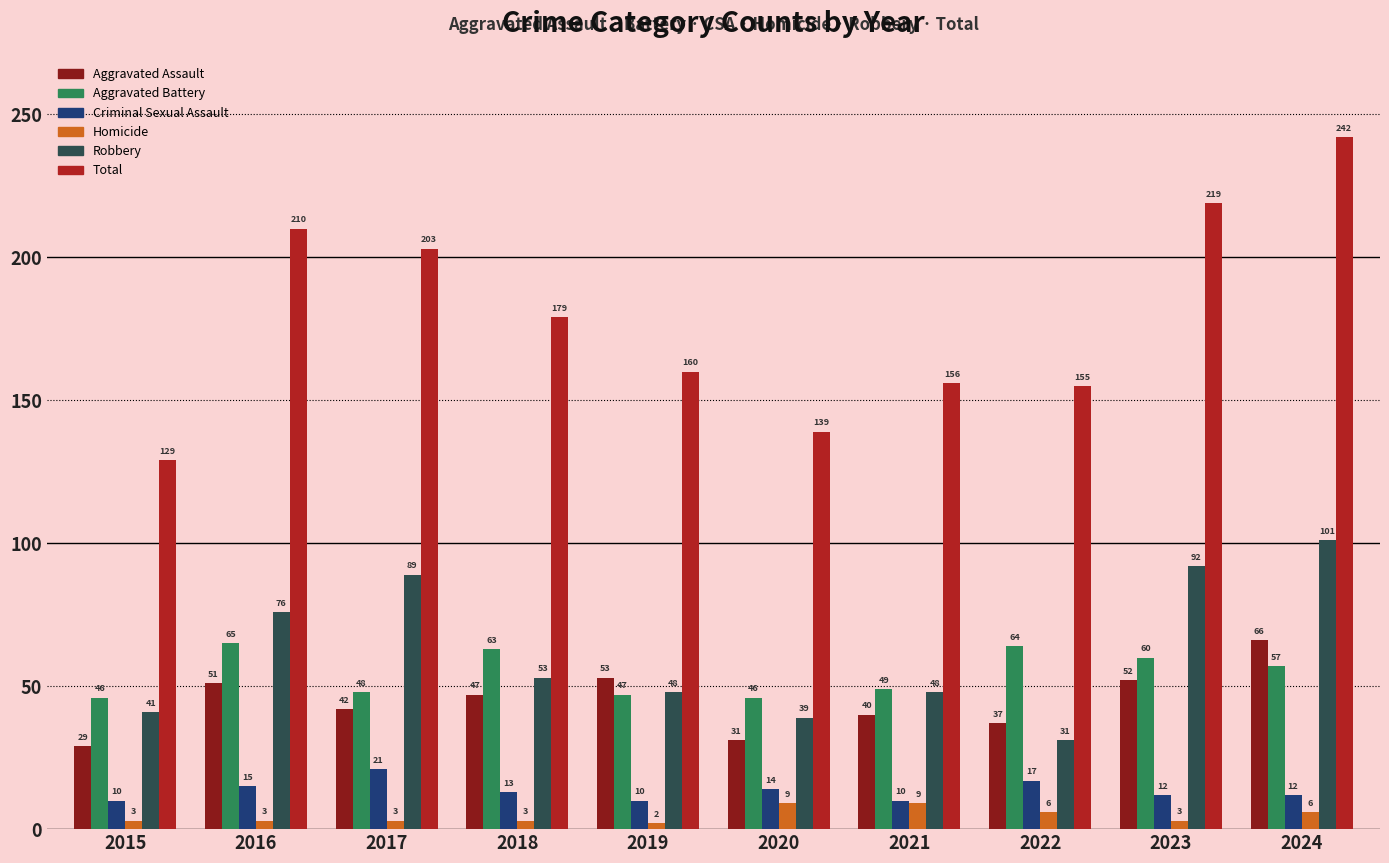

Which series has the largest range (max minus min)?

Total